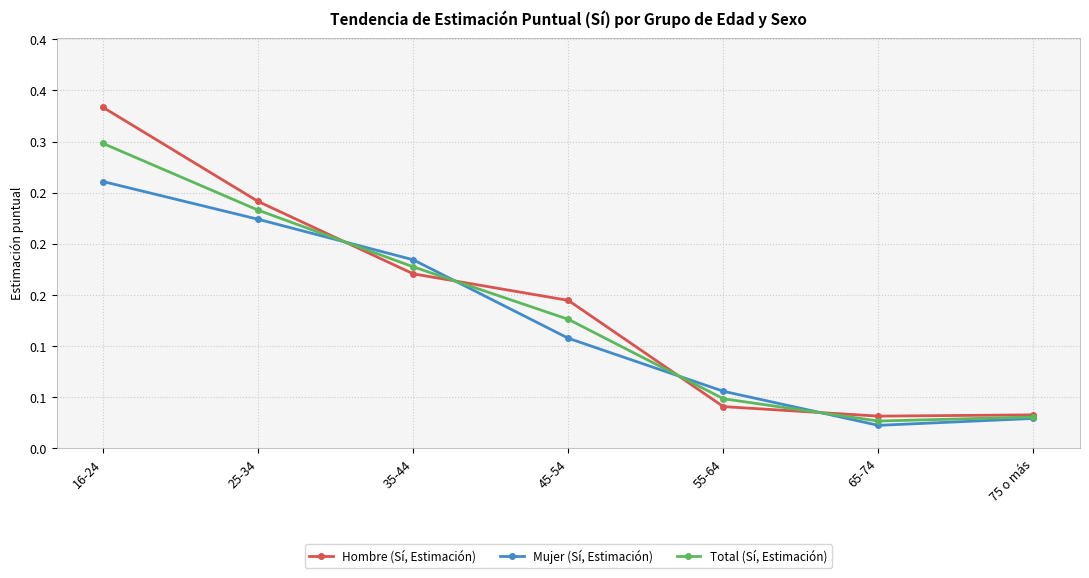

At how many categories does at least one series exceed 0?

7